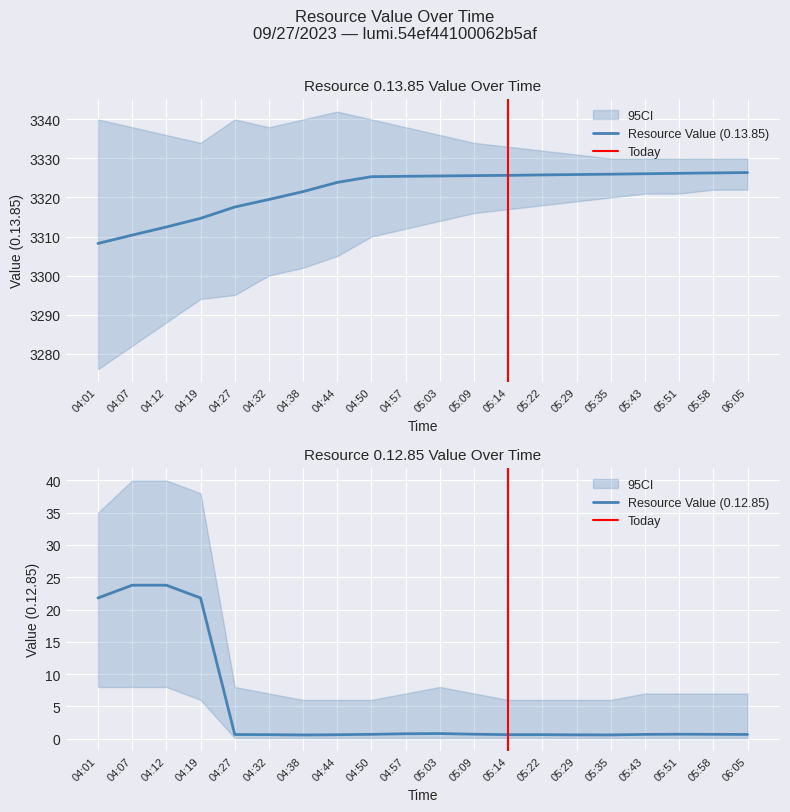

Count the number of data series in this chart.

2